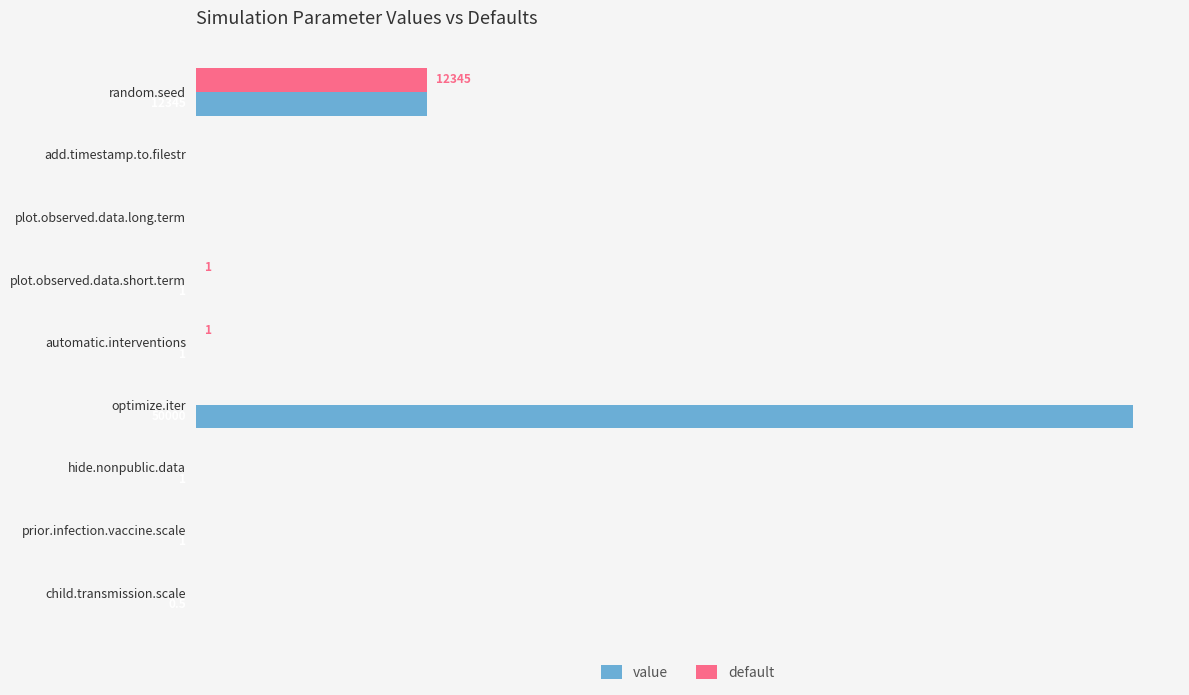

Reading left to right, transcribe all the data shown in this chart.

value: 12345.0	0.0	0.0	1.0	1.0	50000.0	1.0	1.0	0.5
default: 12345.0	0.0	0.0	1.0	1.0	0.0	0.0	0.0	0.0